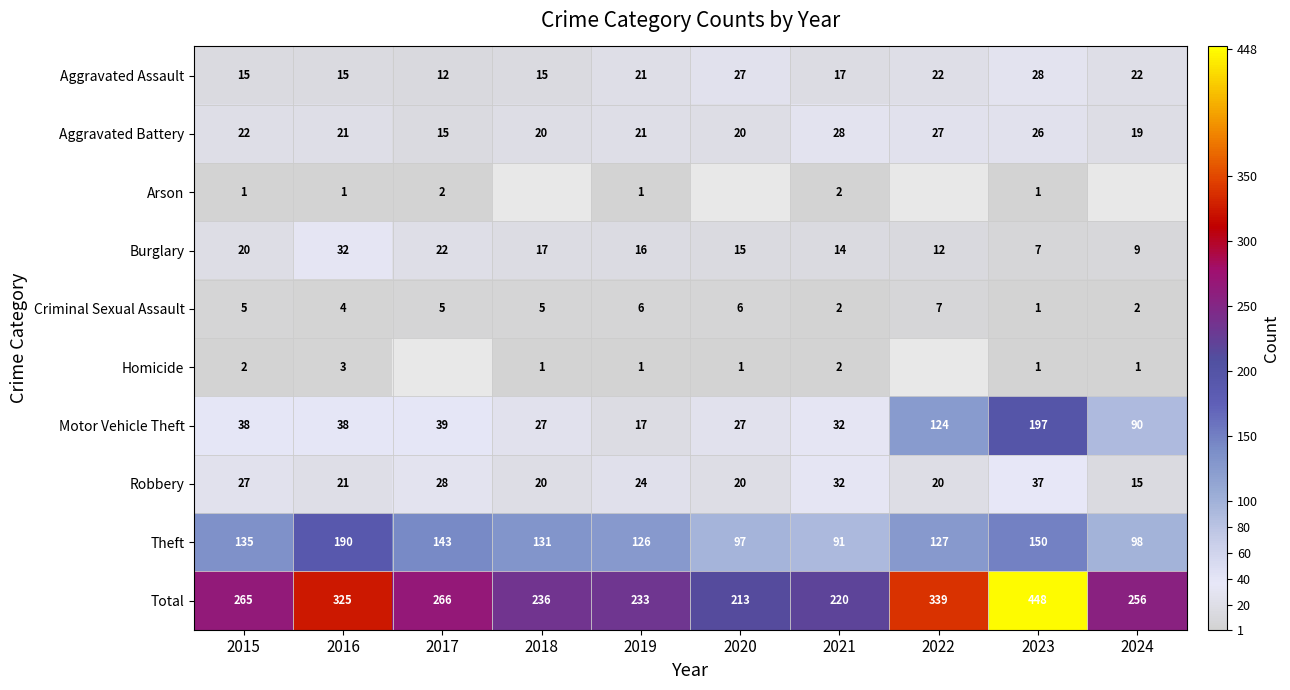

Which category has the highest value across all series?

2023